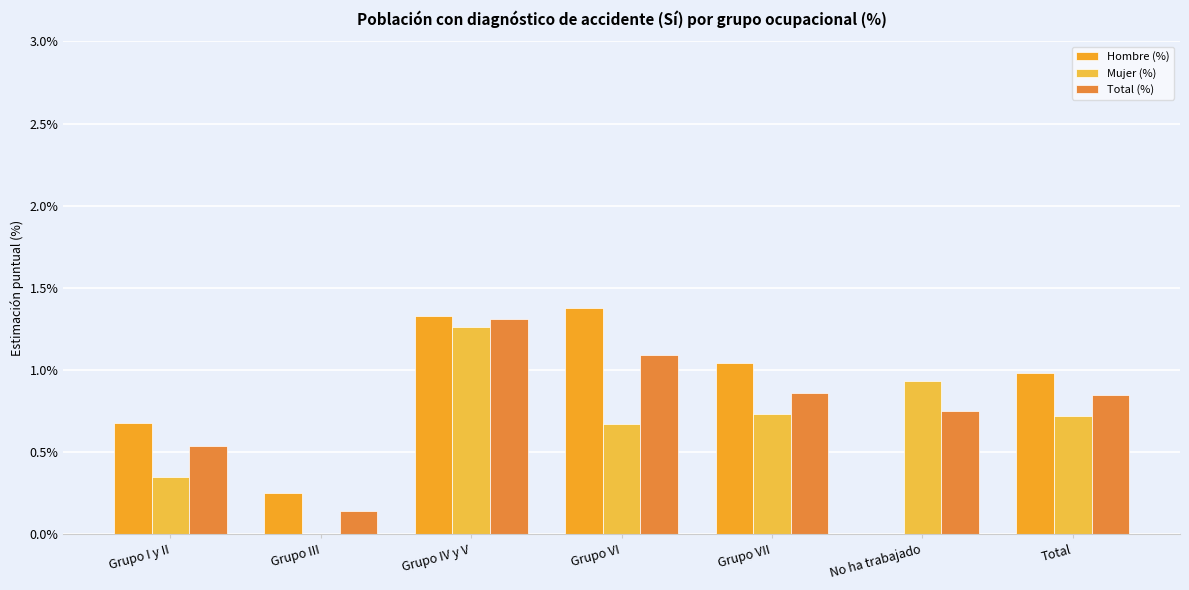

Which category has the lowest value across all series?

No ha trabajado